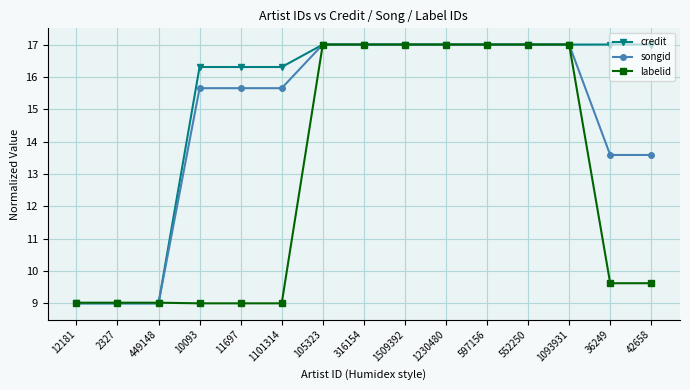

How many intersections are there between labelid and credit?

3